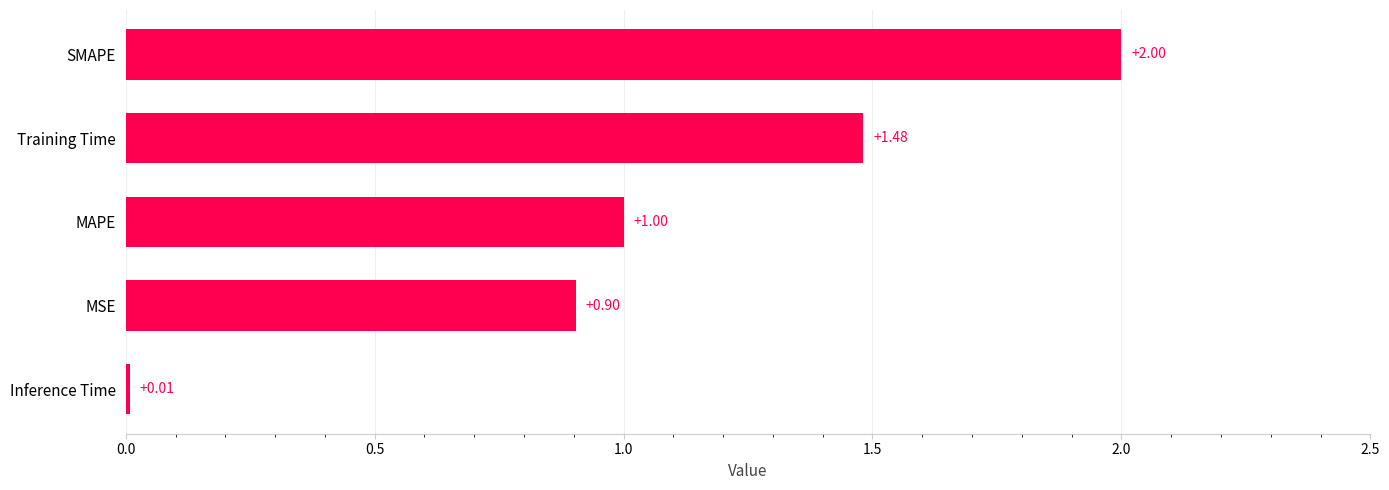

Are the bars horizontal?

Yes